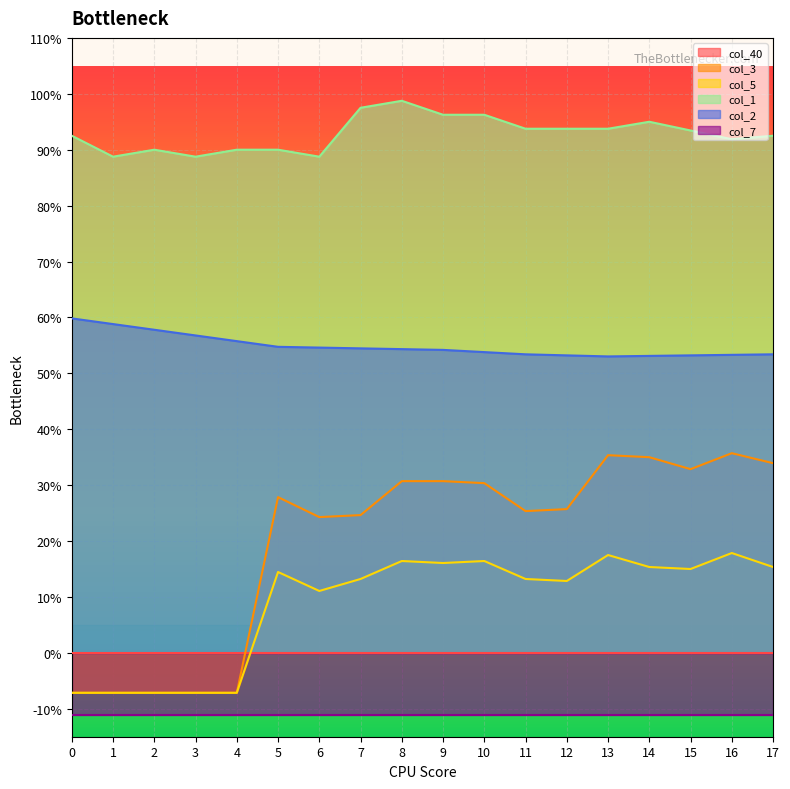

What is the value of the col_3 point at the 17th from the left?

0.4